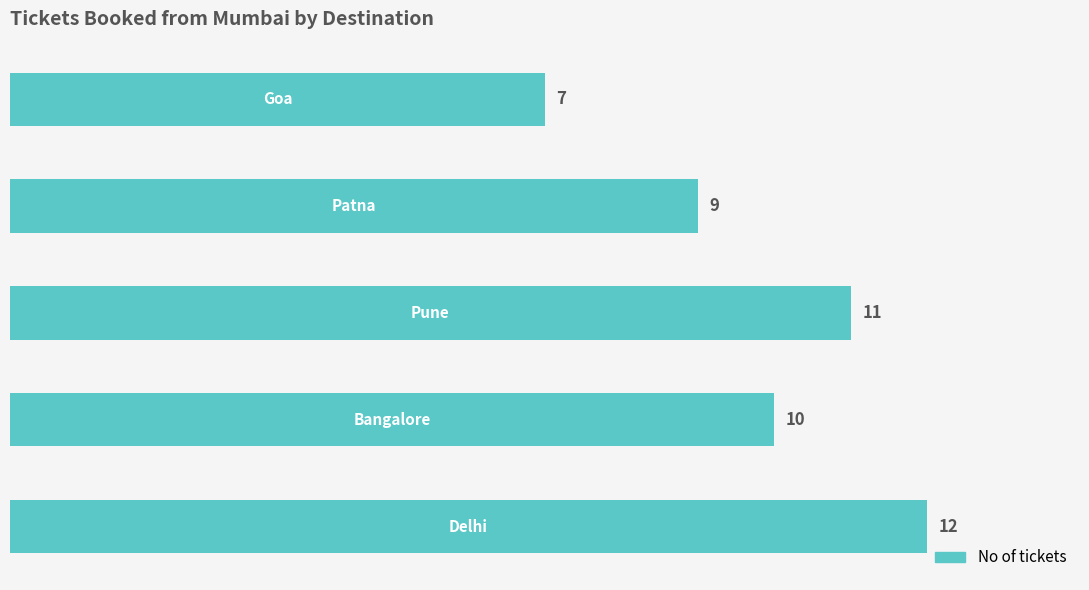

What is the average value?

10